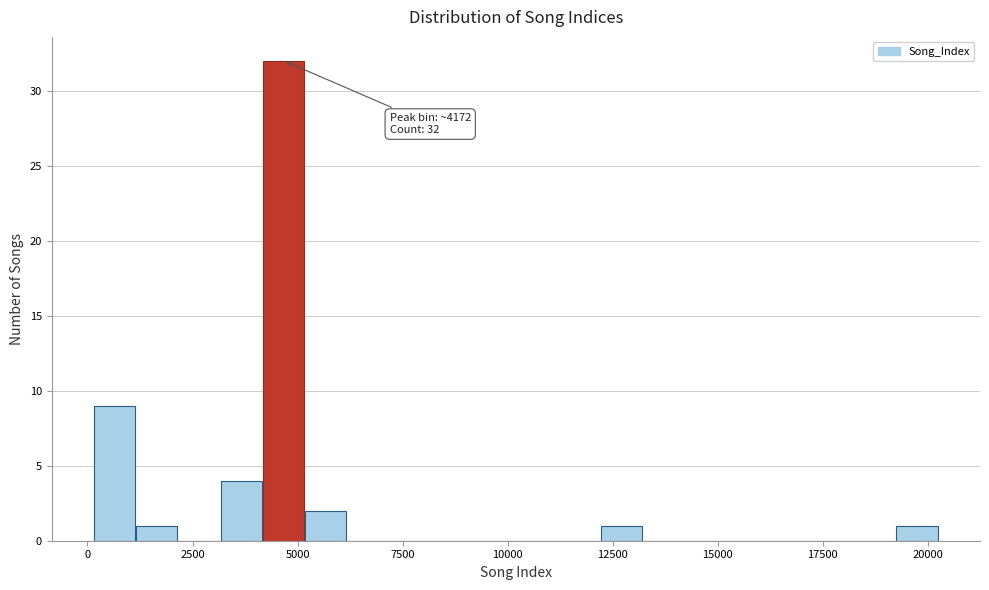

Read against the x-axis, roughly where is the centre of the tallest bar?

4500